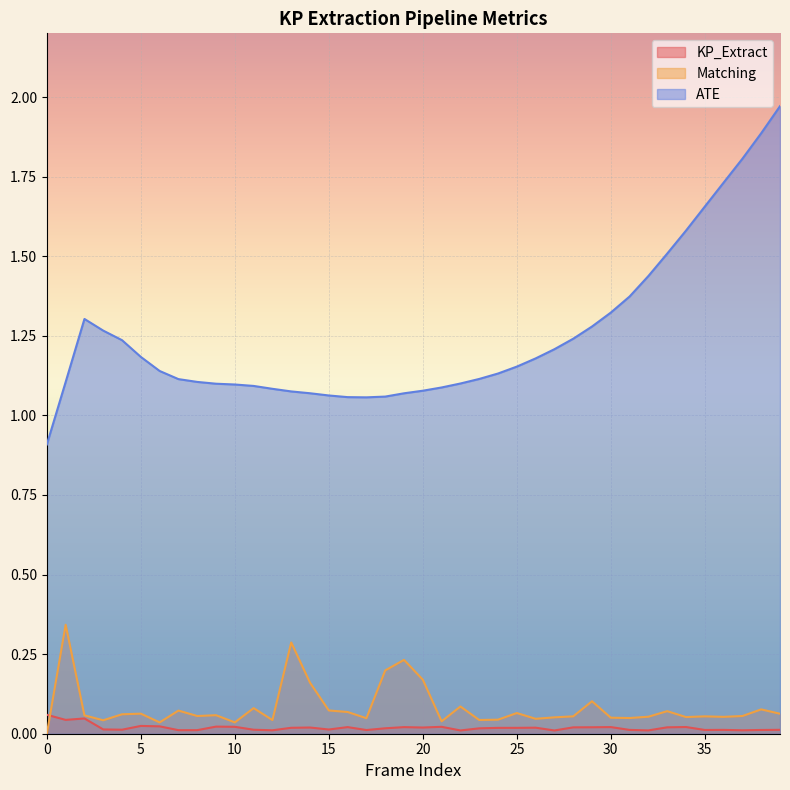

What is the total value across all series at 24?

1.2